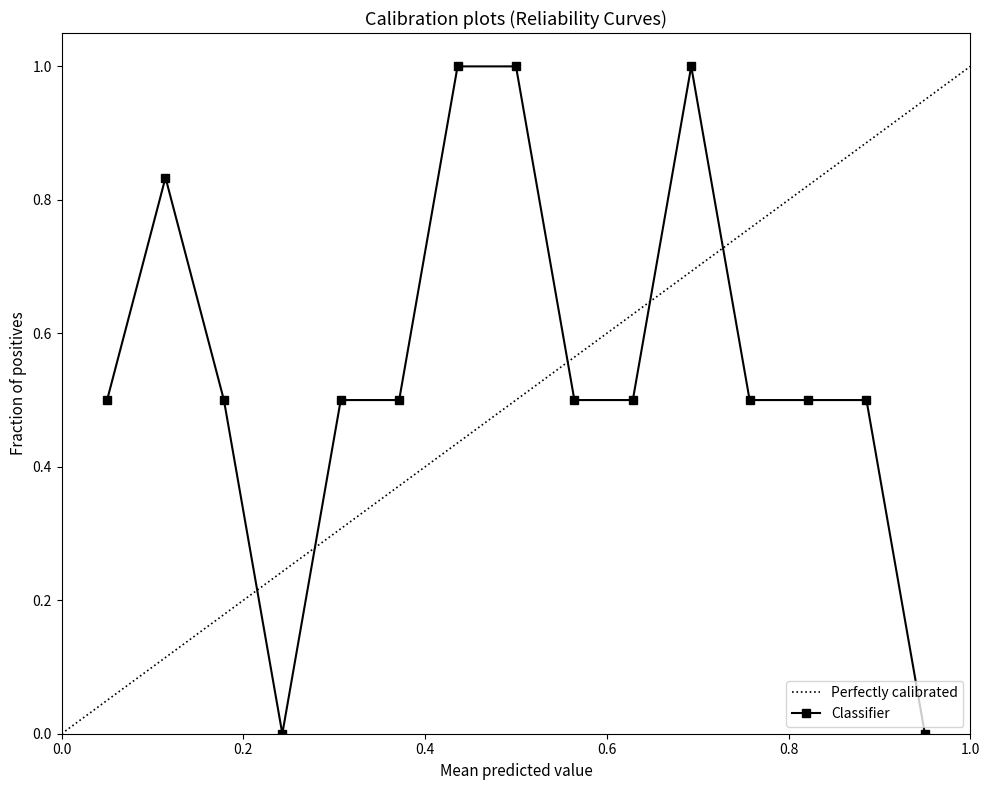

Reading left to right, what are all the values shown in this chart?

0.5	0.8	0.5	0.0	0.5	0.5	1.0	1.0	0.5	0.5	1.0	0.5	0.5	0.5	0.0